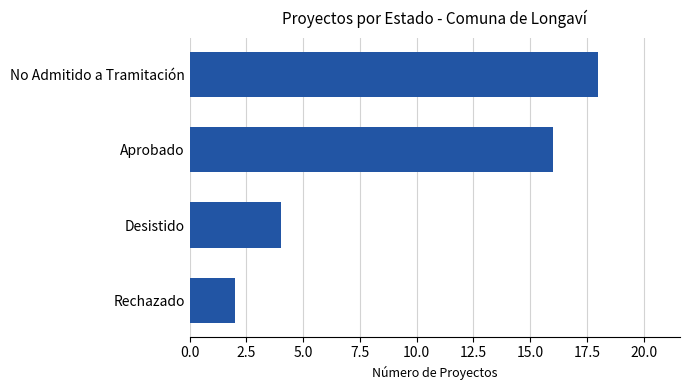

What is the average value?

10